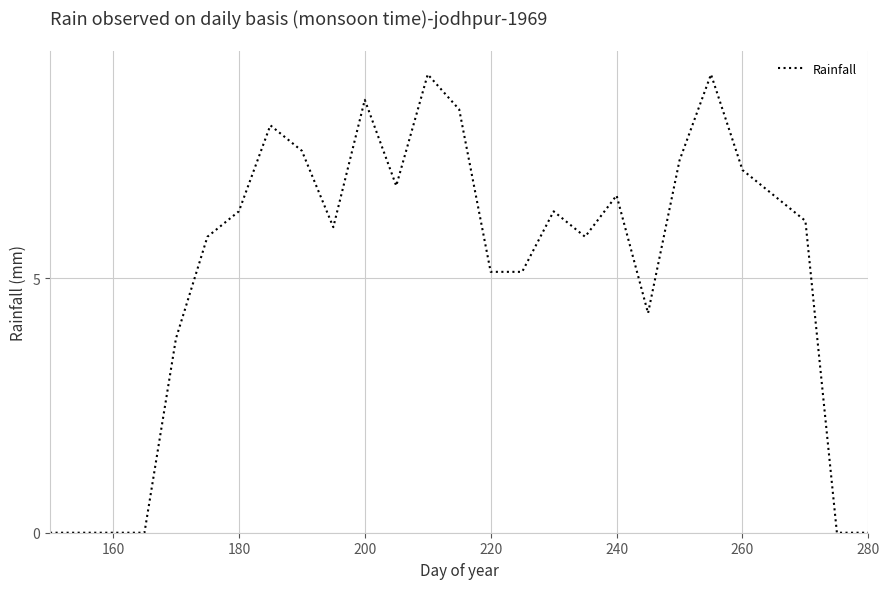

What is the difference between the maximum and minimum values?

9.0